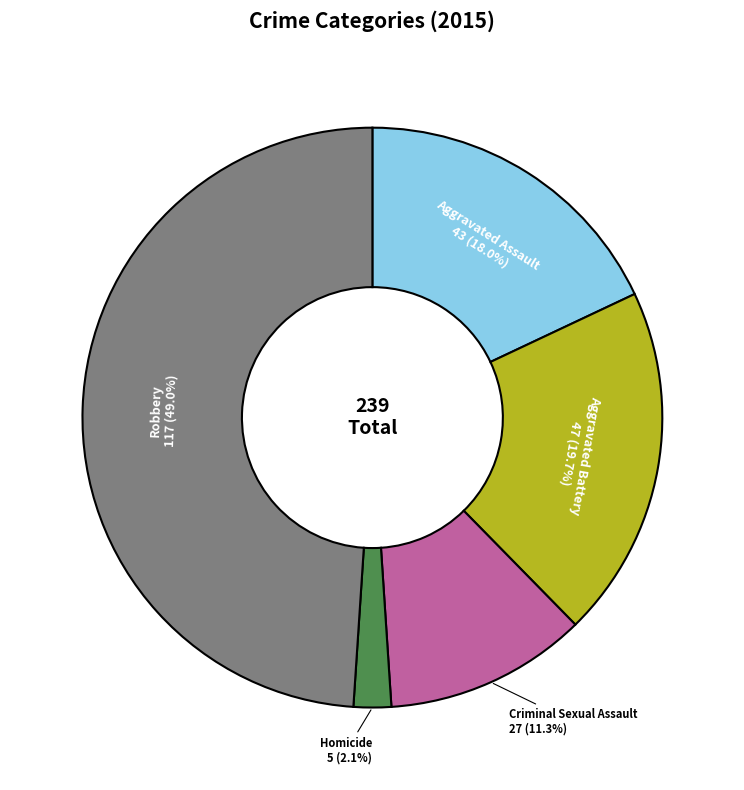

Does any single category account for the majority?

No